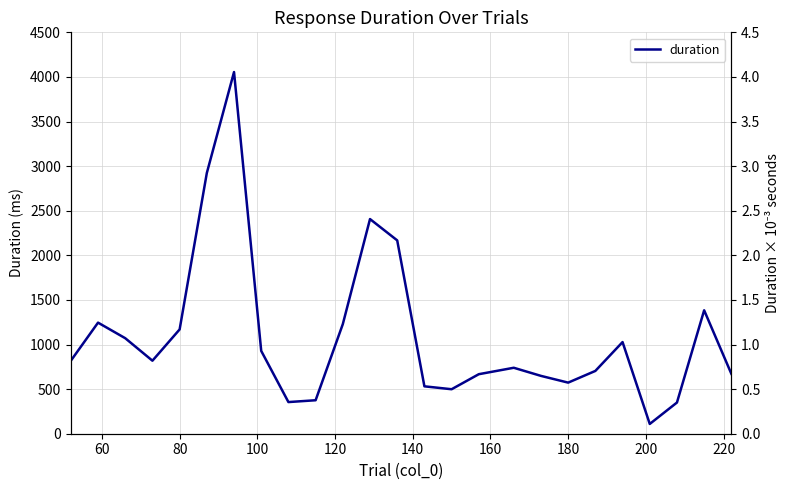

Does the chart display data point markers on the line(s)?

No